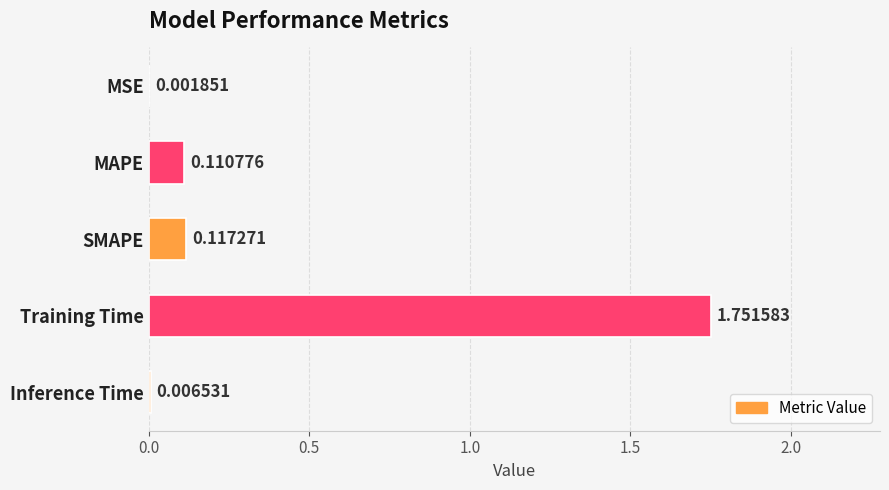

Which category has the highest value across all series?

Training Time